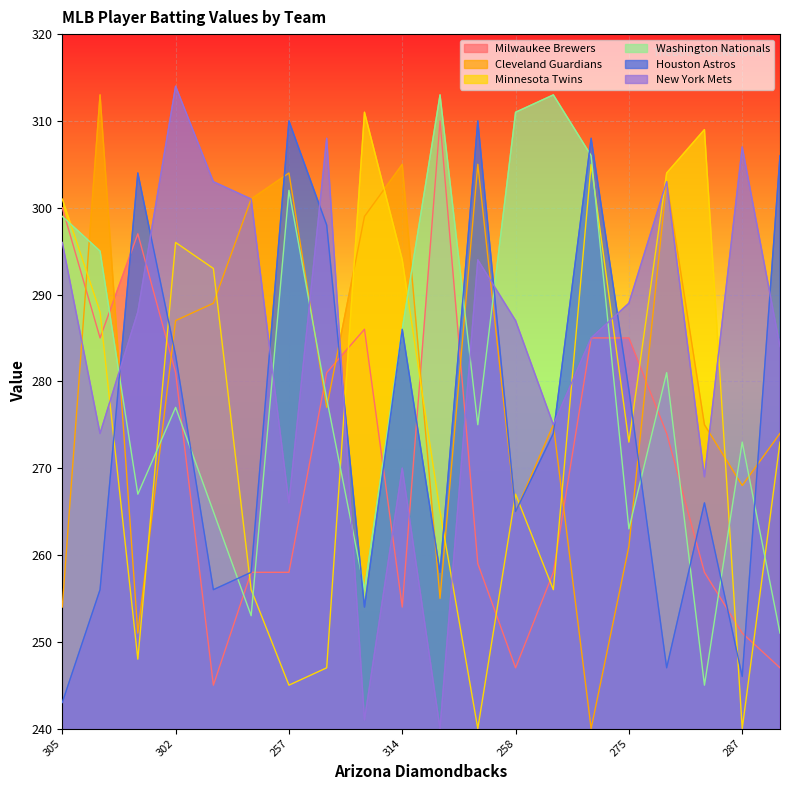

Reading left to right, transcribe all the data shown in this chart.

Milwaukee Brewers: 300	285	297	281	245	258	258	281	286	254	310	259	247	258	285	285	274	258	251	247
Cleveland Guardians: 254	313	251	287	289	301	304	277	299	305	255	305	265	275	240	261	303	275	268	274
Minnesota Twins: 301	288	248	296	293	256	245	247	311	294	265	240	267	256	305	273	304	309	240	273
Washington Nationals: 299	295	267	277	265	253	302	278	256	286	313	275	311	313	306	263	281	245	273	251
Houston Astros: 243	256	304	283	256	258	310	298	254	286	258	310	265	274	308	279	247	266	246	306
New York Mets: 296	274	288	314	303	301	266	308	241	270	240	294	287	275	285	289	303	269	307	284